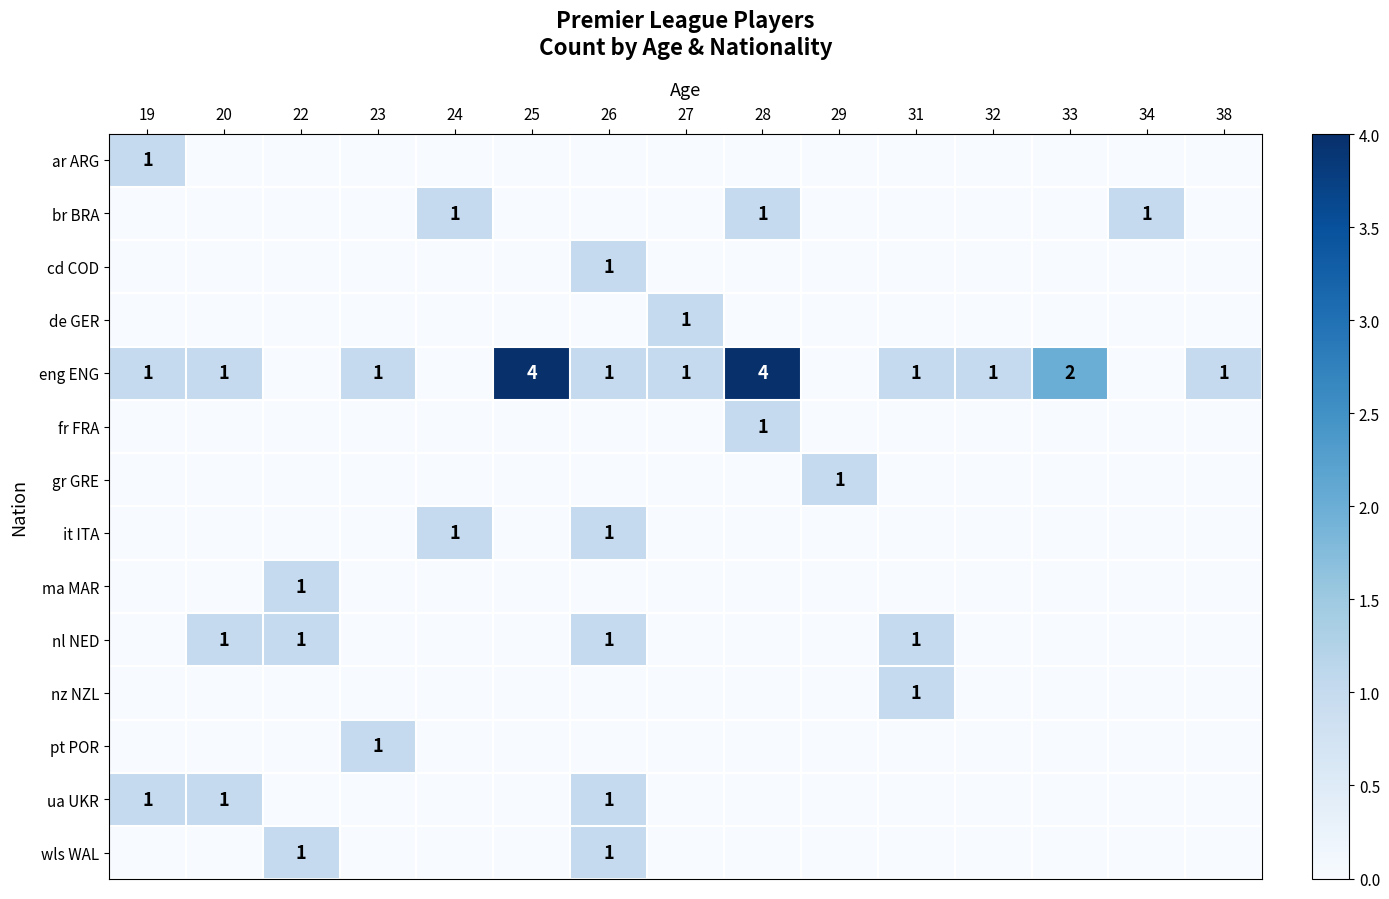

True or false: eng ENG has a value of 6 at 28.

False